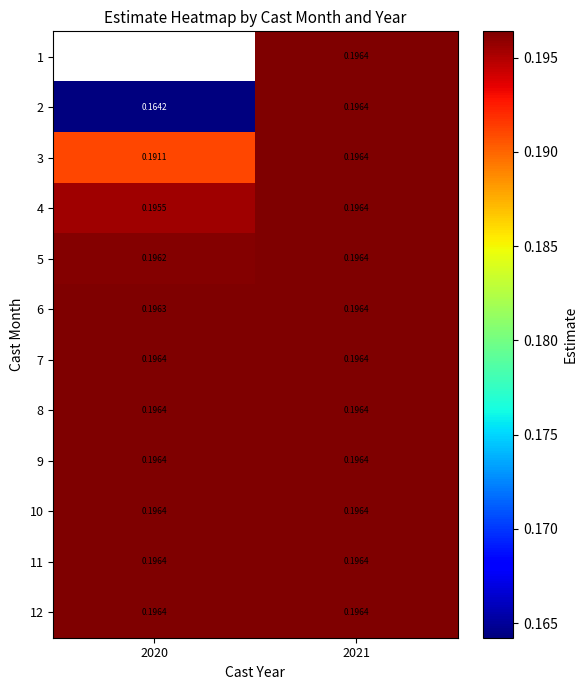

What is the greatest value displayed?

0.2